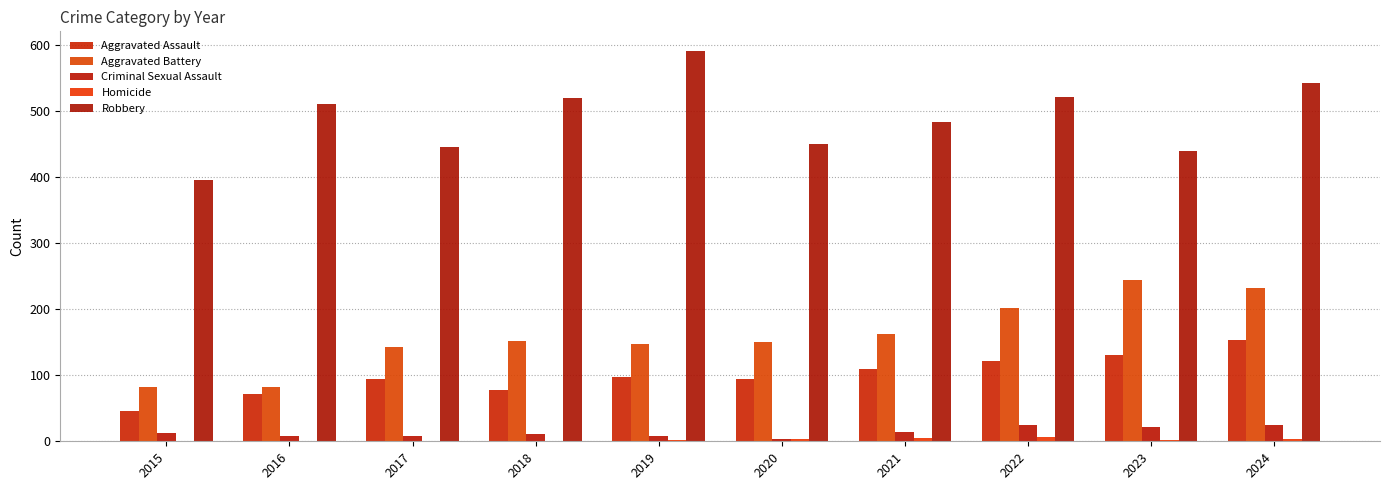

At which label is Robbery closest to 493?

2021